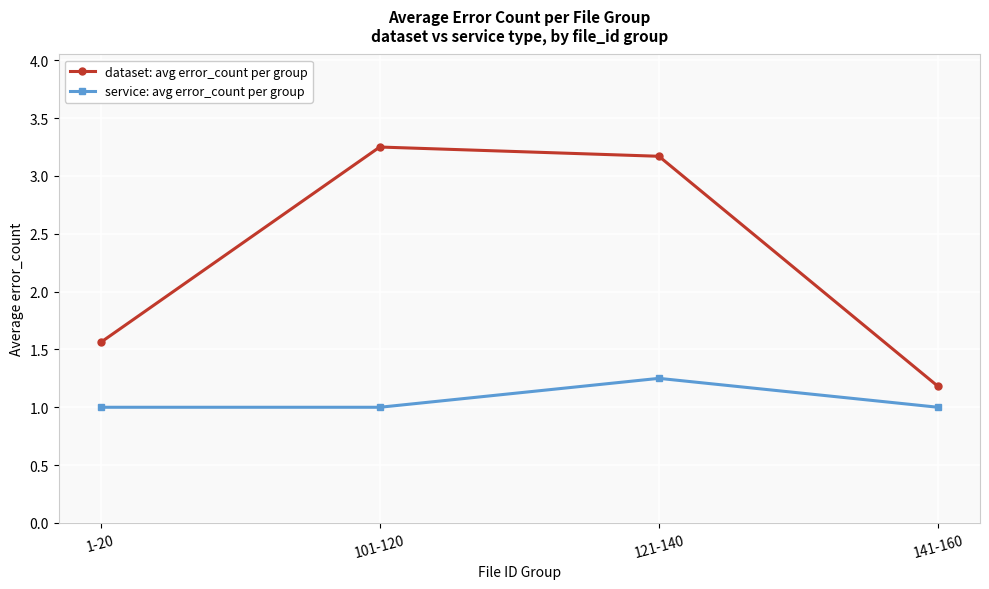

True or false: service: avg error_count per group and dataset: avg error_count per group intersect in this chart.

False